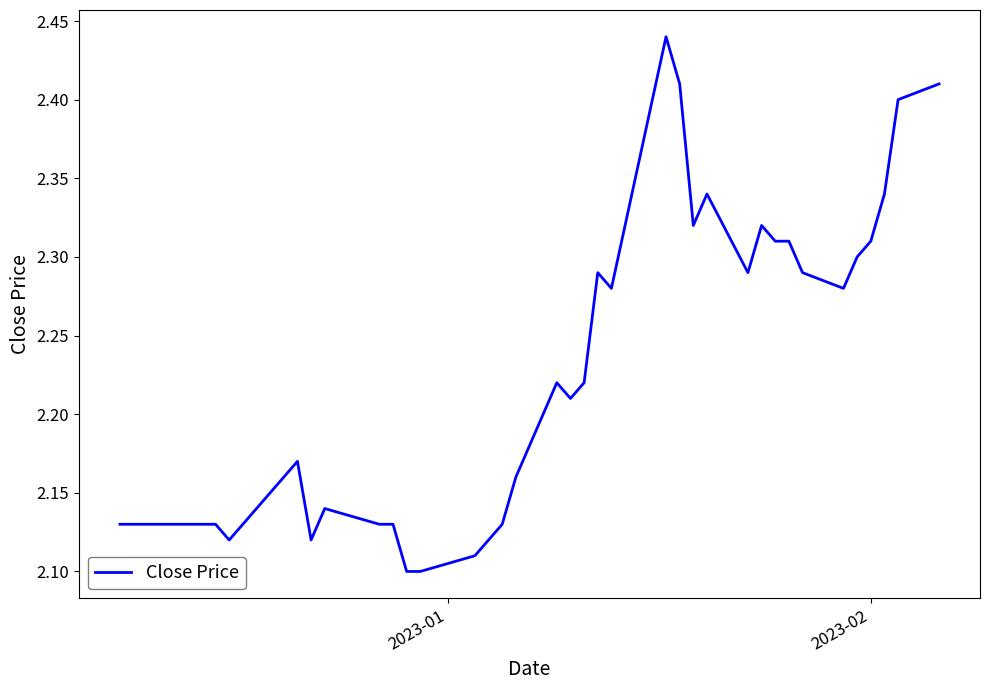

What is the difference between the maximum and minimum values?

0.3